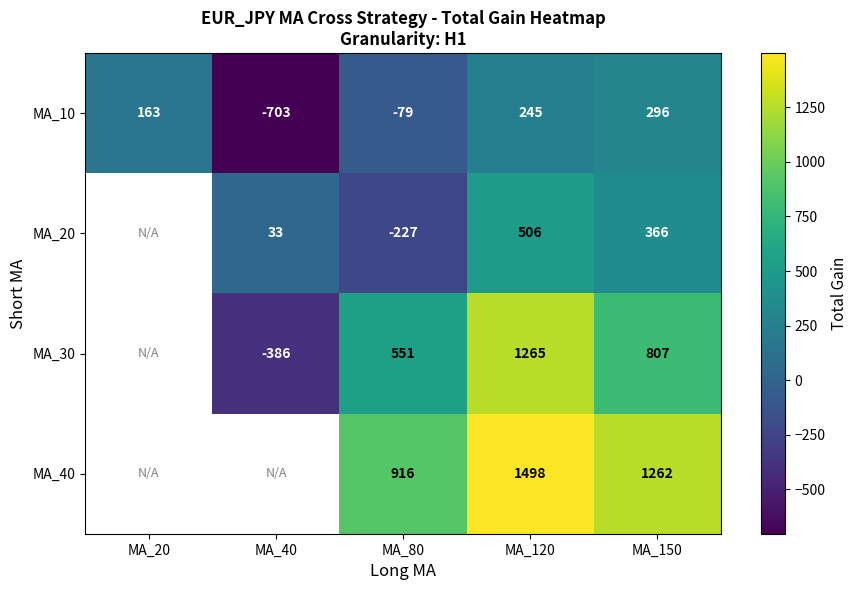

Rank the series by their maximum value, from lowest to highest.

MA_10, MA_20, MA_30, MA_40